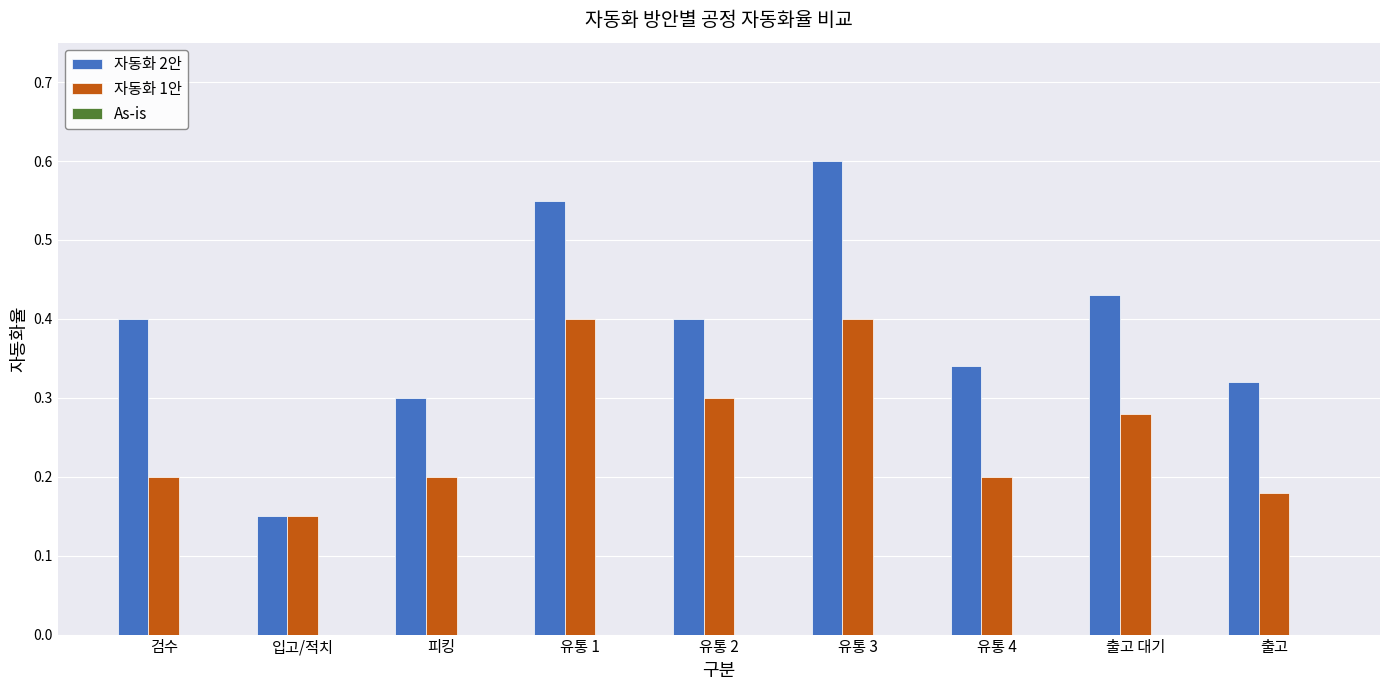

The value of 자동화 1안 at 유통 4 is 0.2. True or false?

True